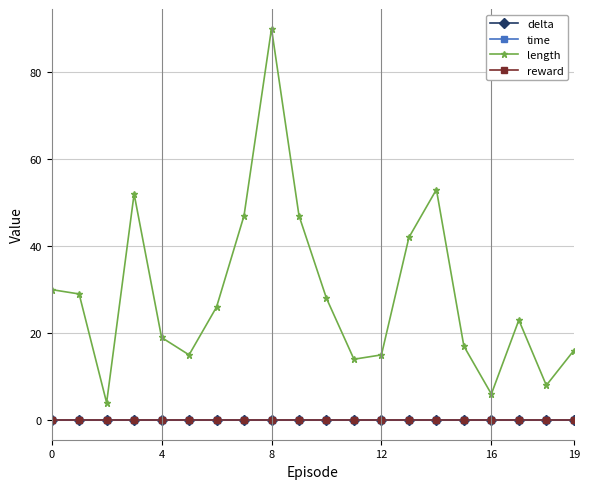

True or false: reward and length intersect in this chart.

False